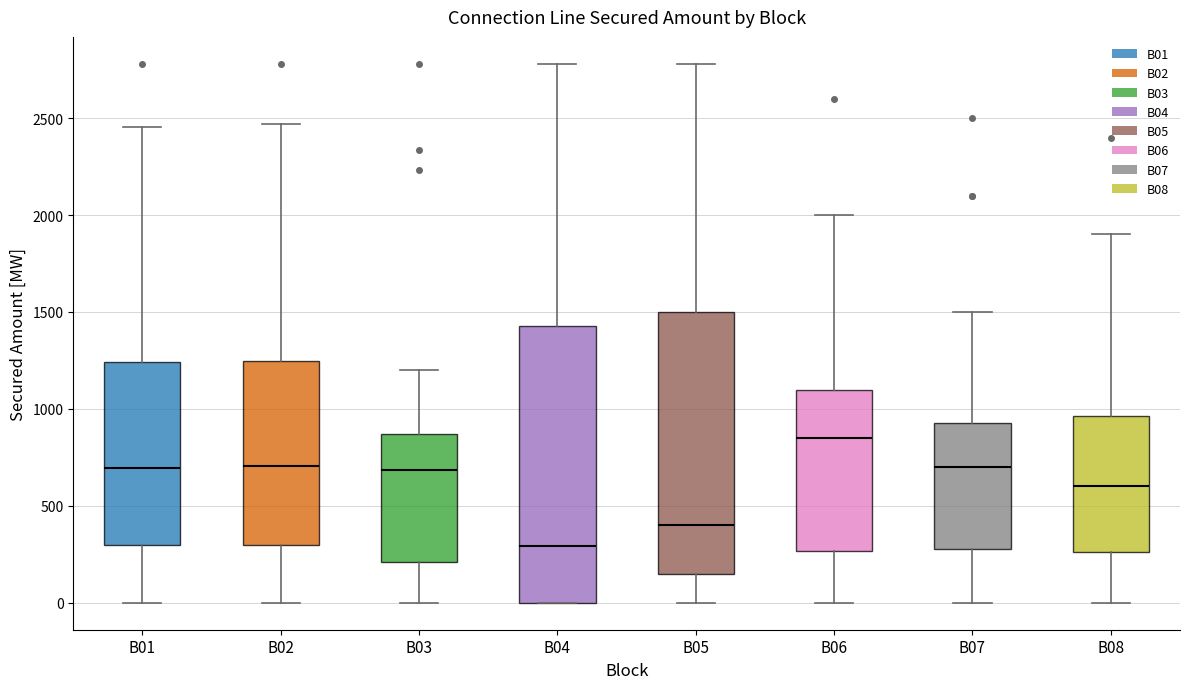

Comparing the boxes themselves (not the whiskers), which one is the tallest?

B04